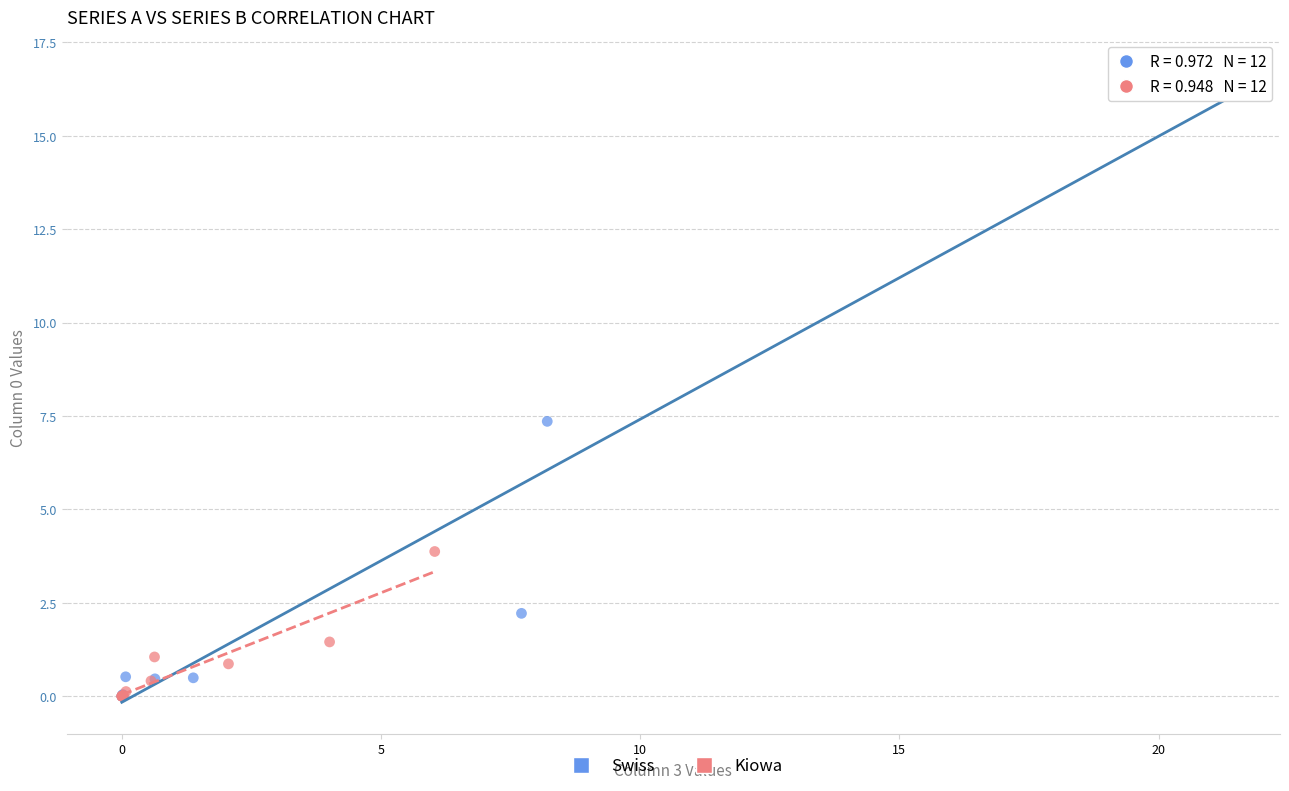

Which series has the largest Y range (max minus min)?

Swiss